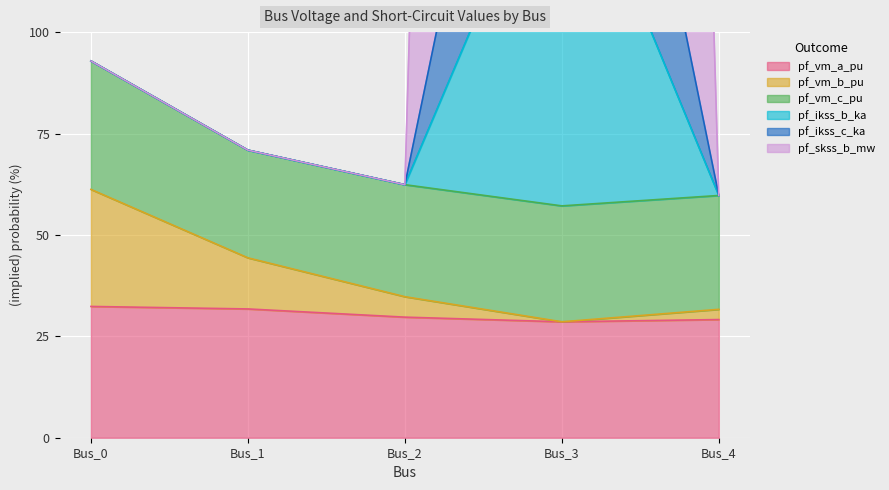

At which label is pf_ikss_b_ka closest to 709?

Bus_0